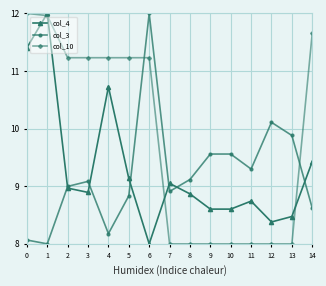

True or false: col_3 has a value of 8.1 at 0.

True